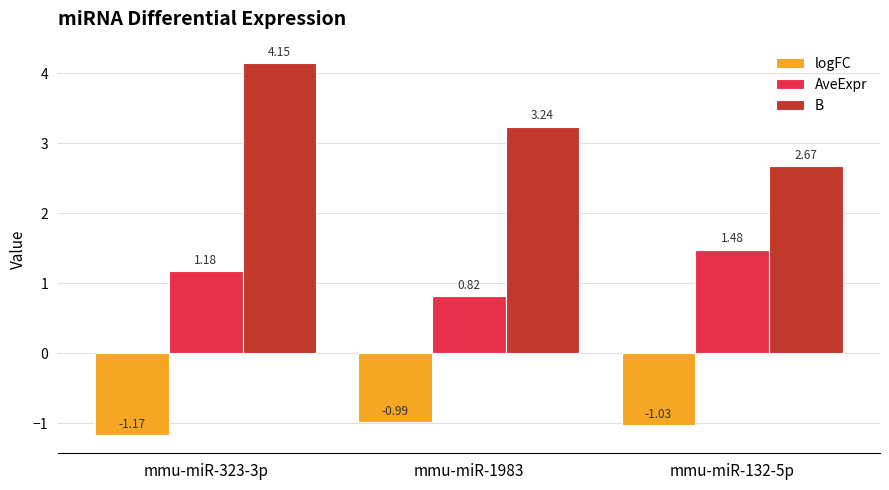

At how many categories does at least one series exceed 2?

3